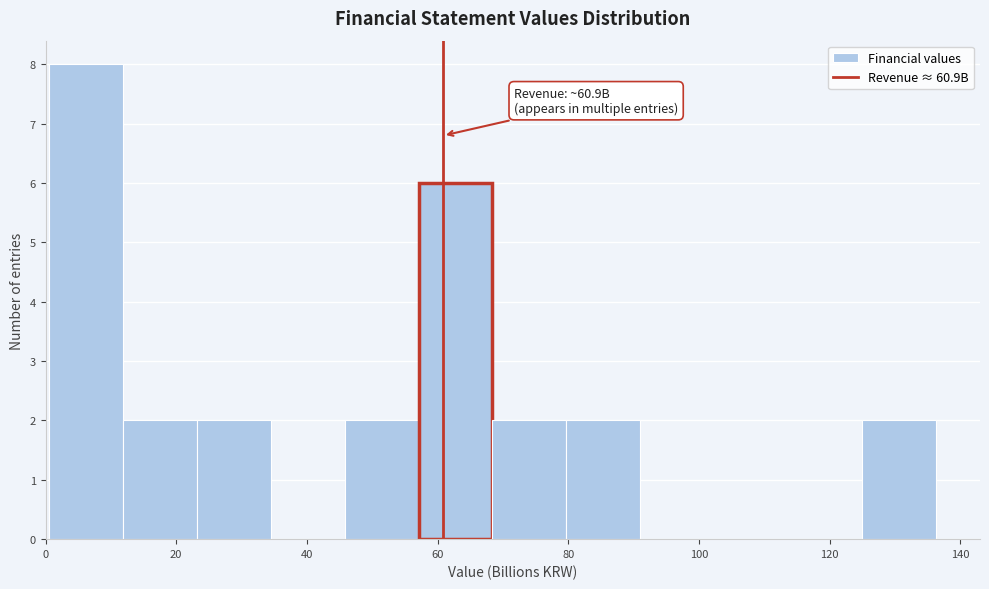

Over which range of the x-axis is the bar tallest?

0 to 12